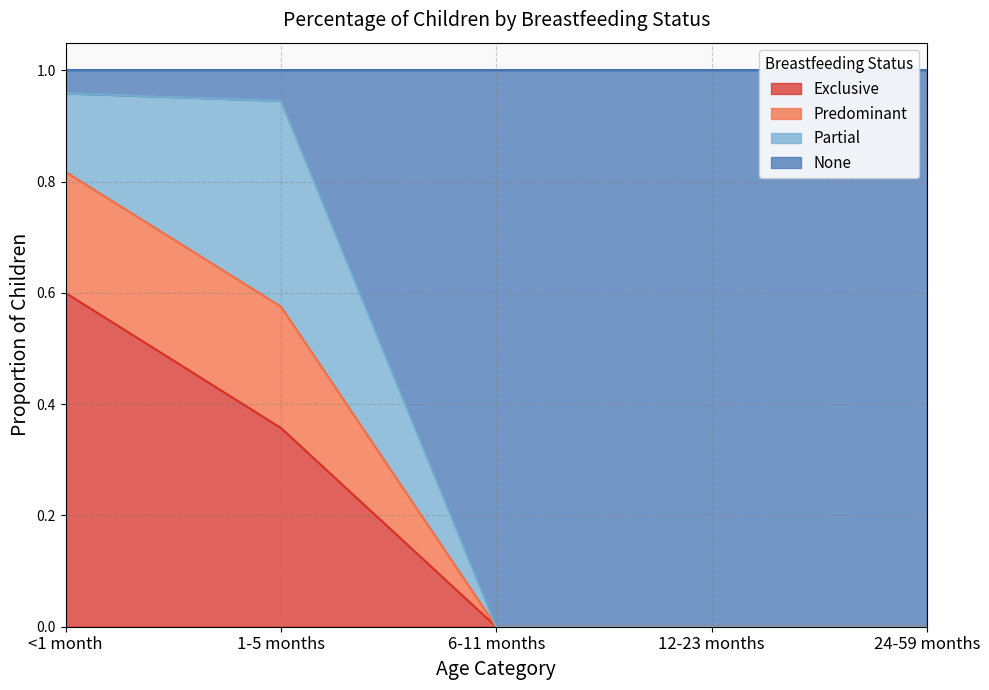

At which category is the sum across all series the highest?

<1 month